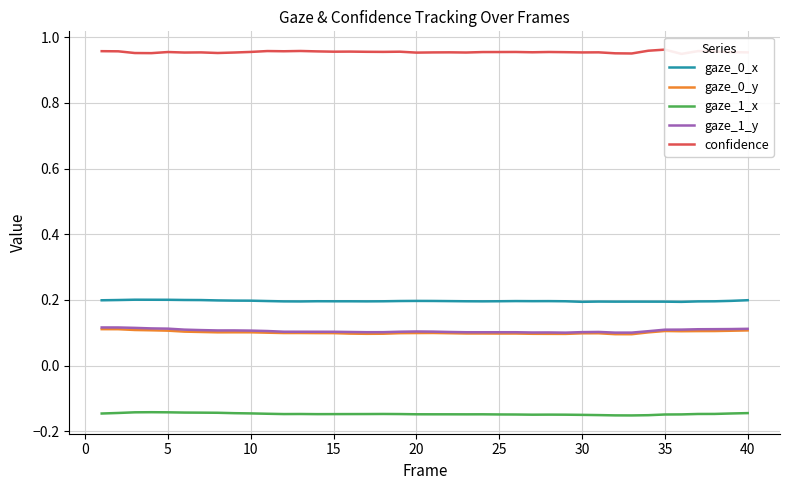

What is the sum of all gaze_0_y values?

4.0